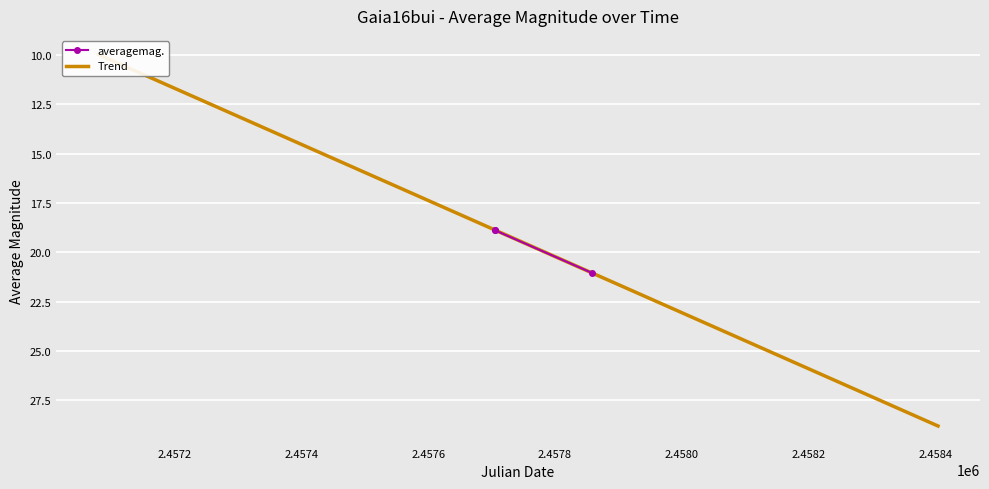

What is the value of the averagemag. point at the 1st from the left?

18.9